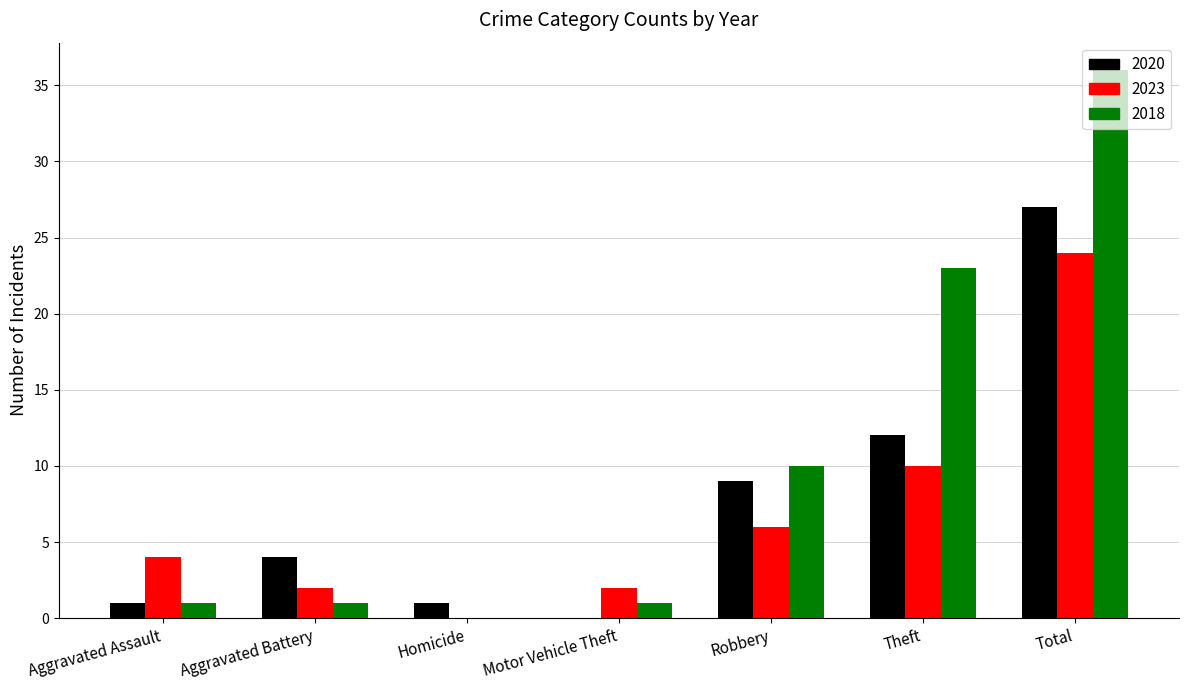

What is the total value across all series at Robbery?

25